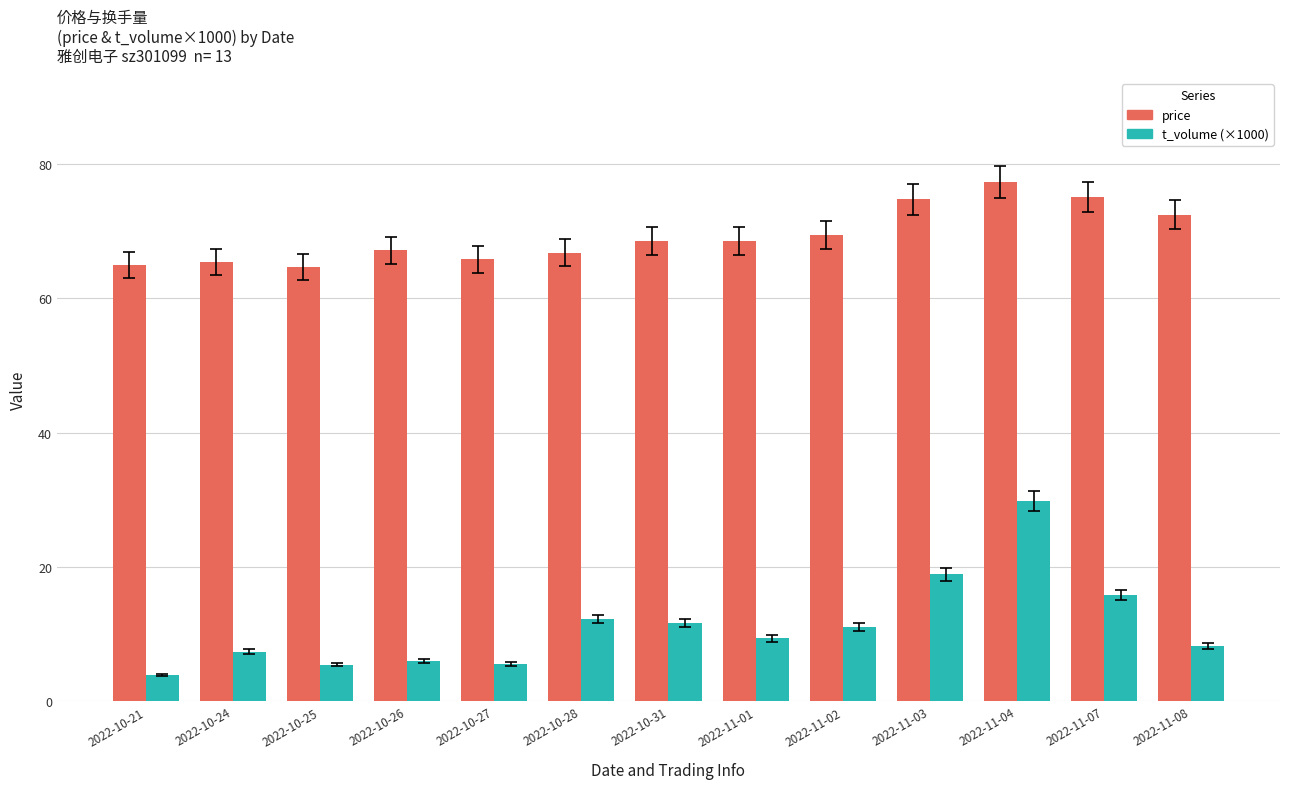

What is the total value across all series at 2022-10-26?

73.2